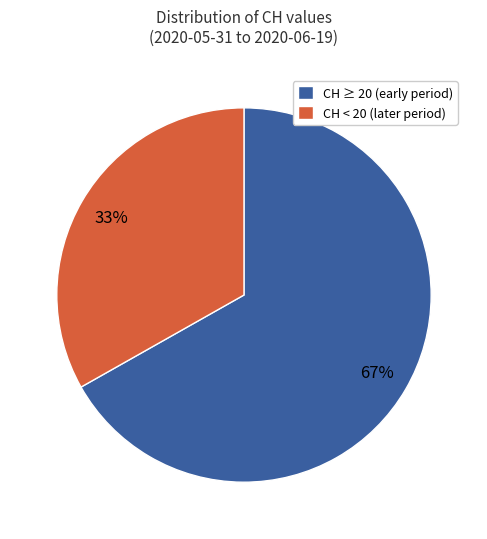

Which category has the smallest portion of the pie?

CH < 20 (later period)